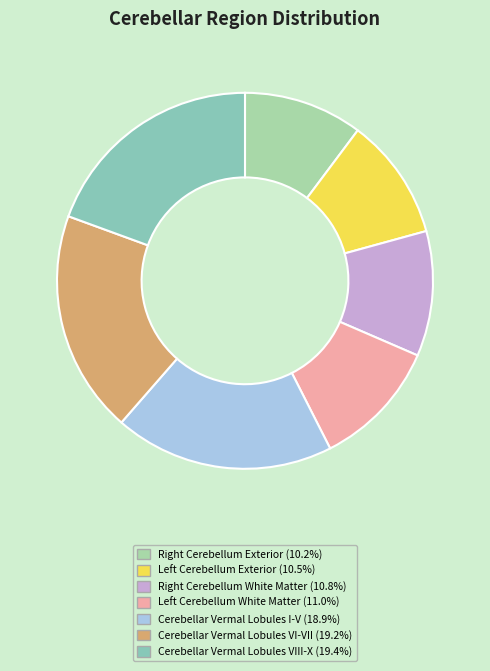

Is there a majority slice in this chart?

No